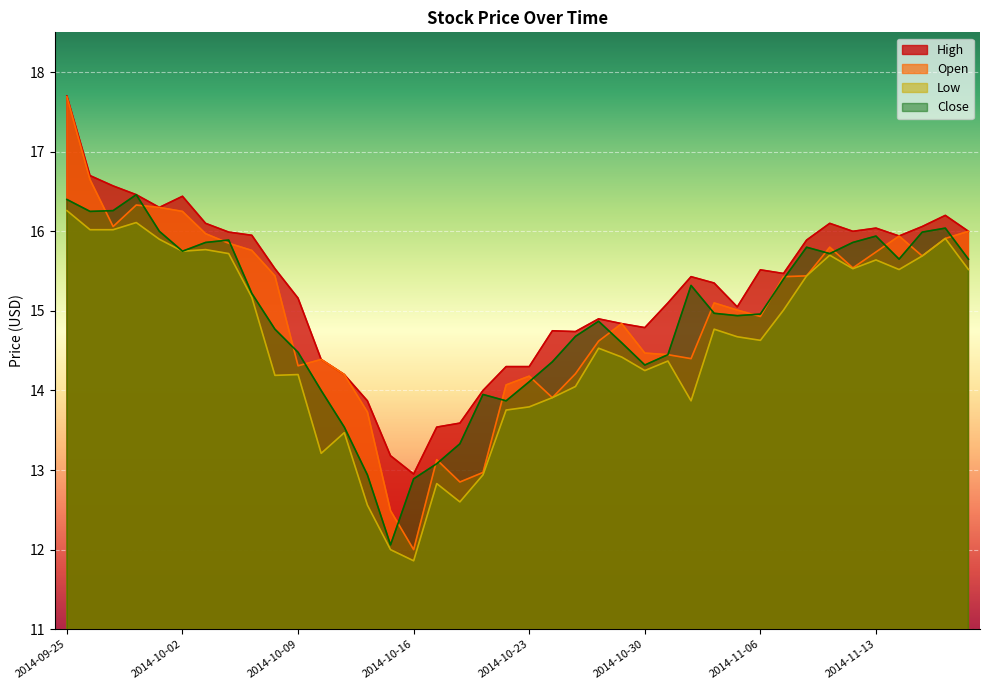

True or false: Low has more than 1 interior local peaks.

True